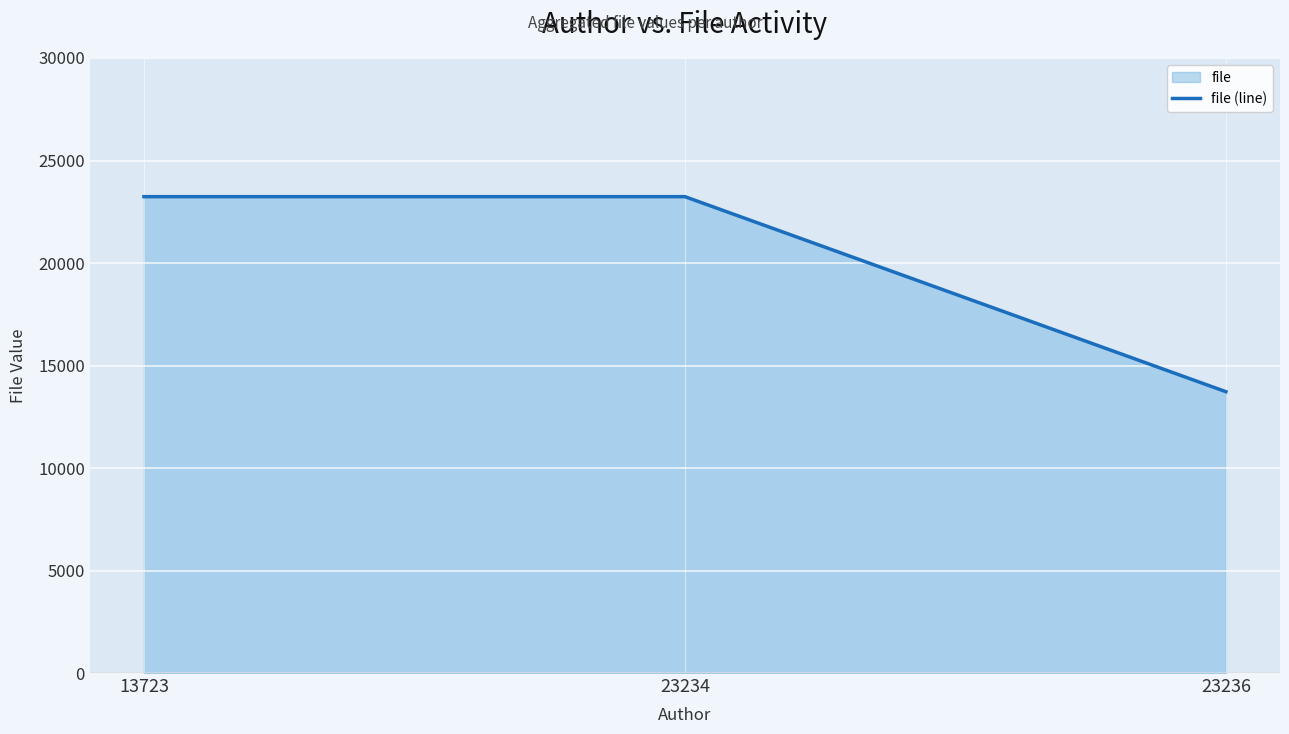

What is the value of the 2nd point from the left?

23236